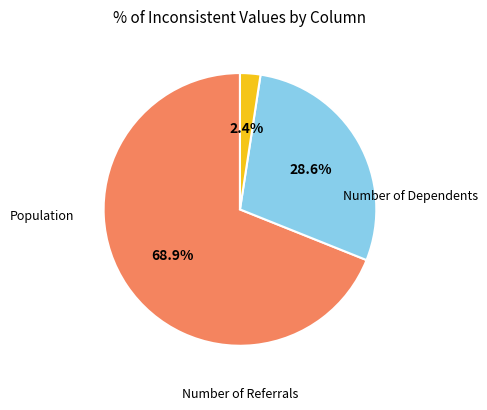

Is there any slice that represents more than half of the pie?

Yes